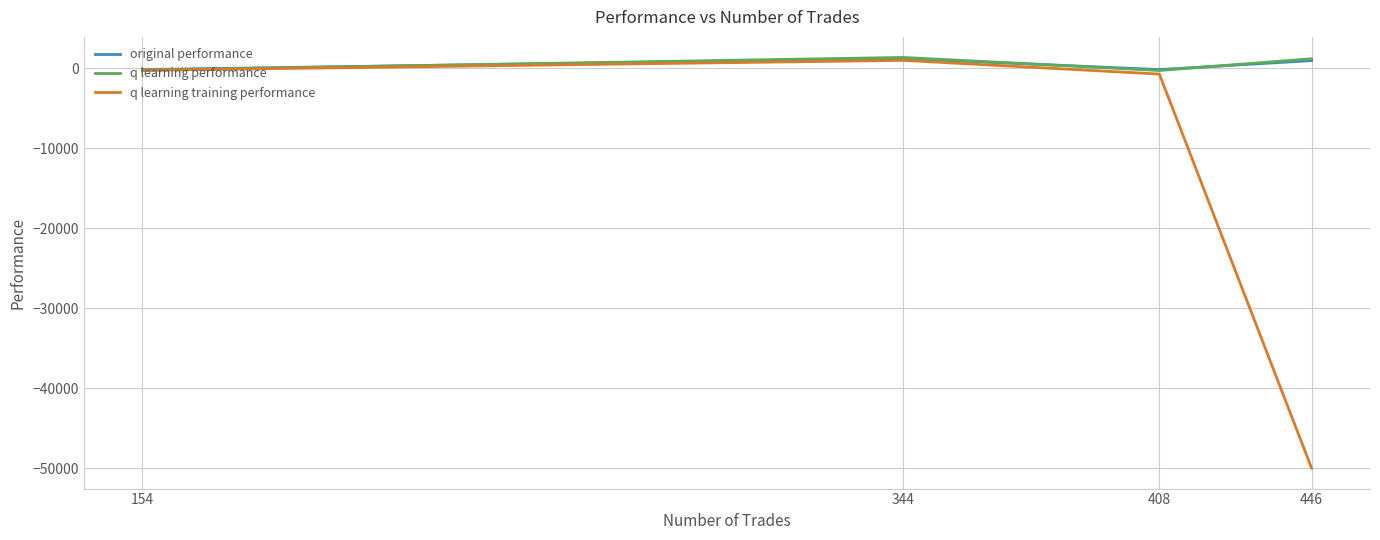

Is the value of original performance at 154 greater than the value of q learning performance at 344?

No